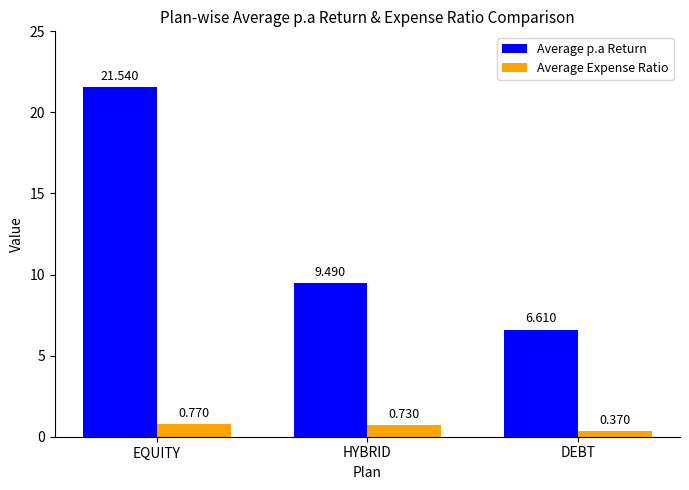

What position from the right is HYBRID?

2